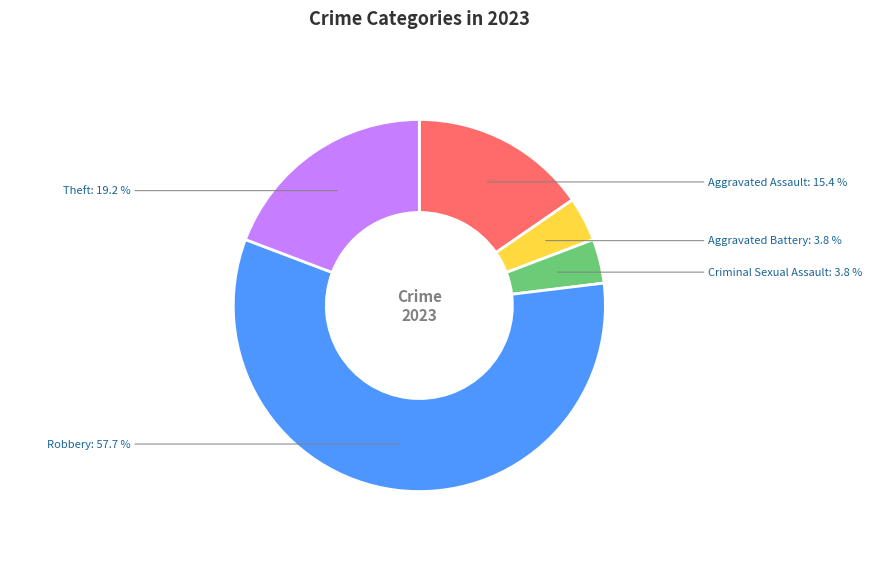

Which slice is the largest?

Robbery